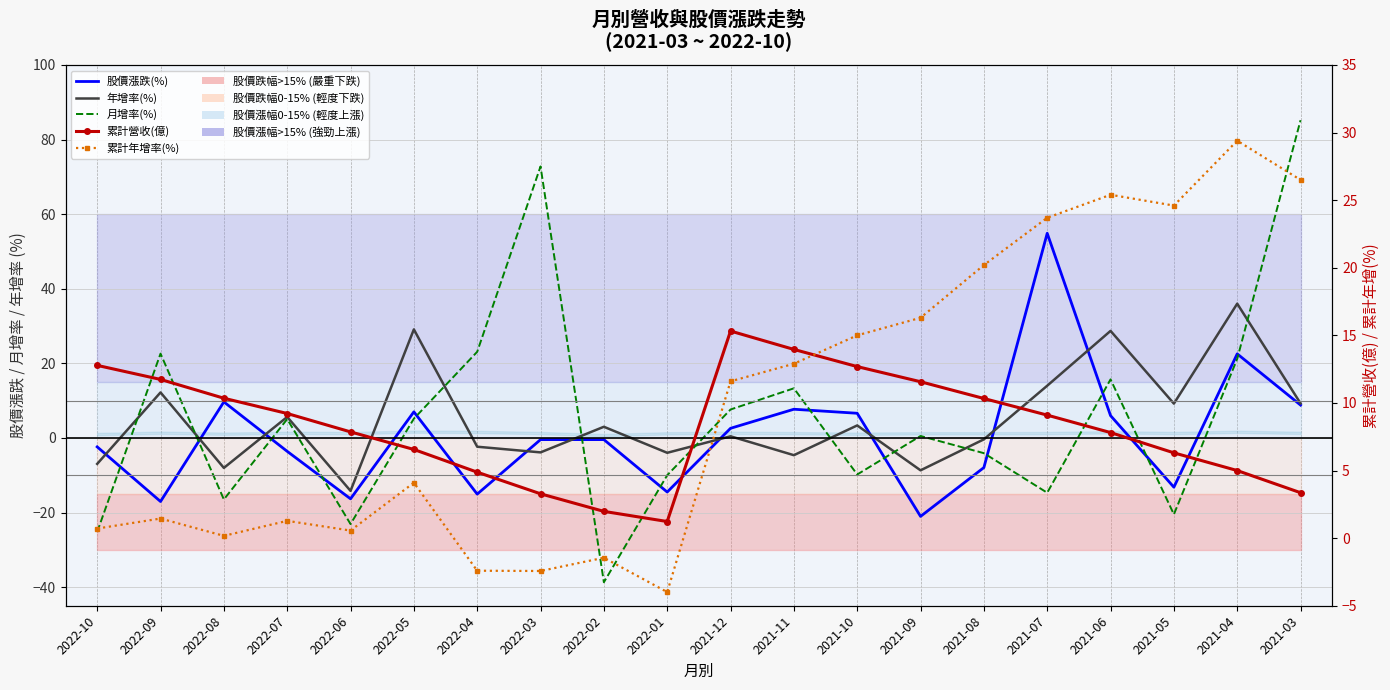

Is the value of 月增率(%) at 2022-01 greater than the value of 年增率(%) at 2021-04?

No